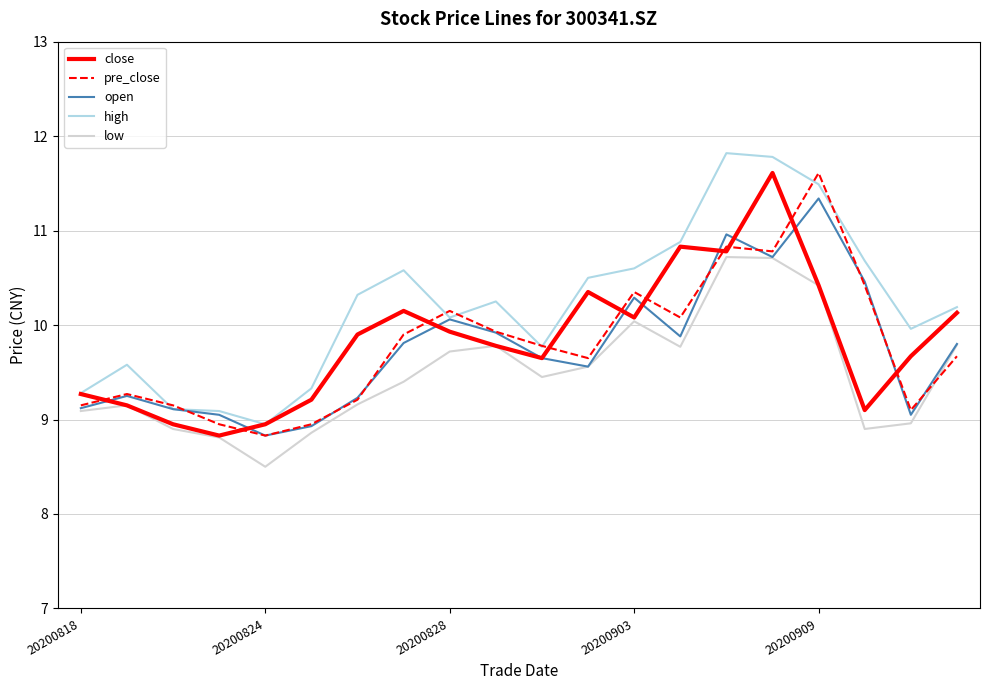

Which series has the largest total across all categories?

high